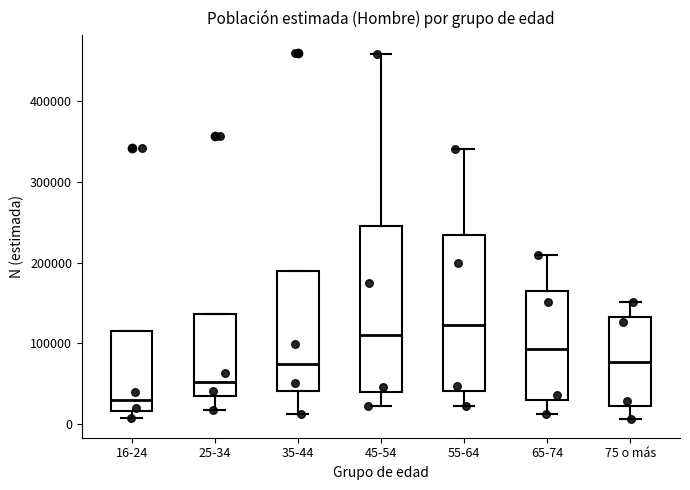

Which box is the tallest, from its lower edge to its upper edge?

45-54